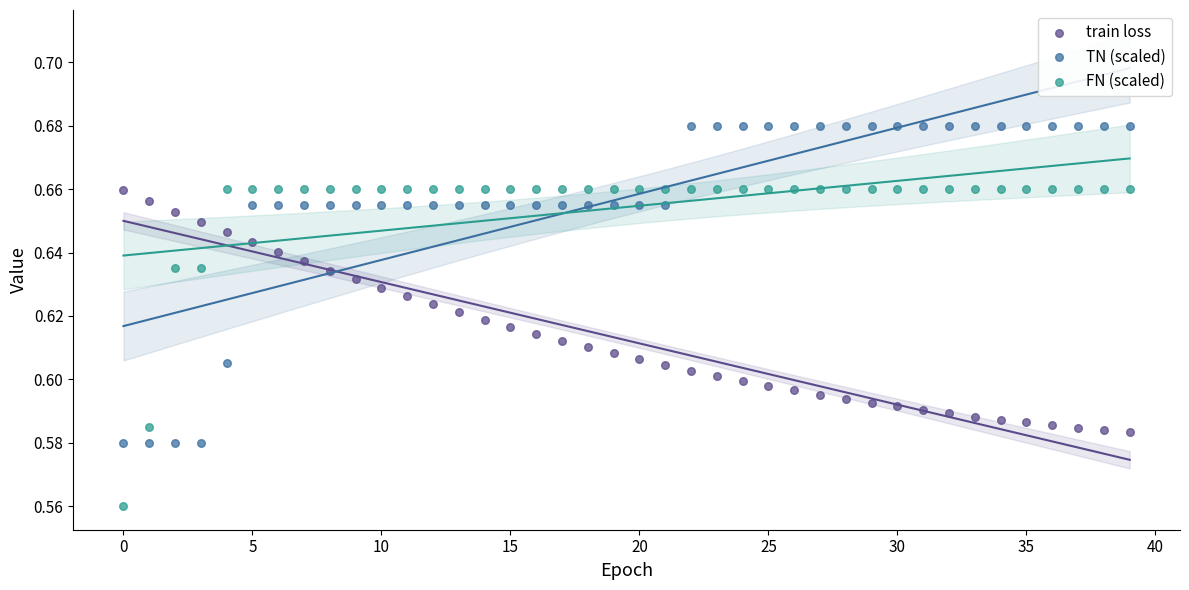

Which series reaches the minimum Y coordinate?

FN (scaled)